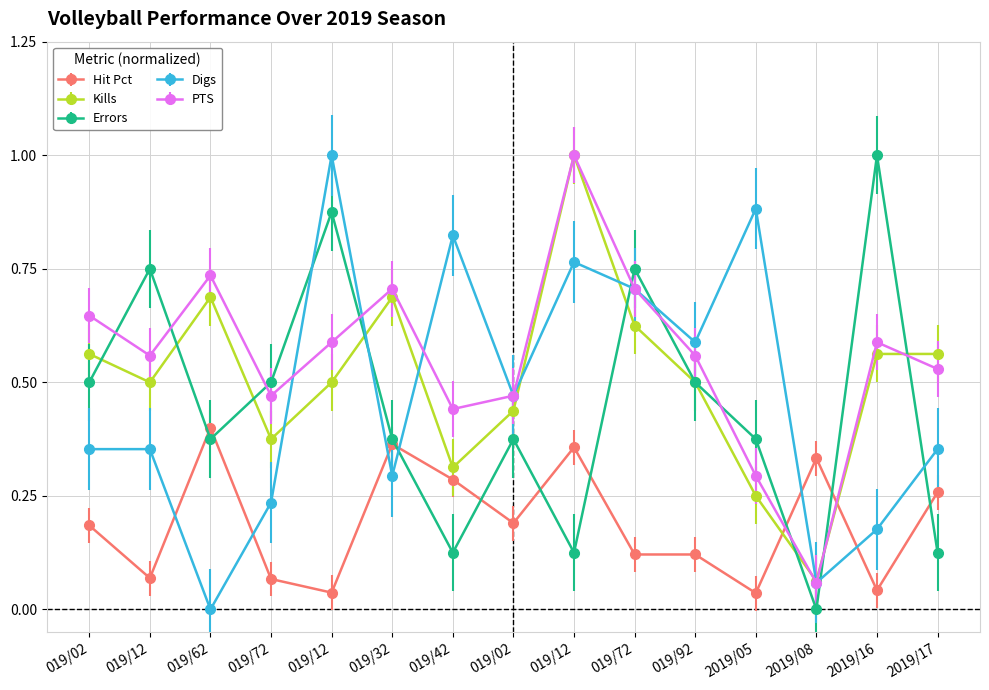

How many lines are shown in the chart?

5